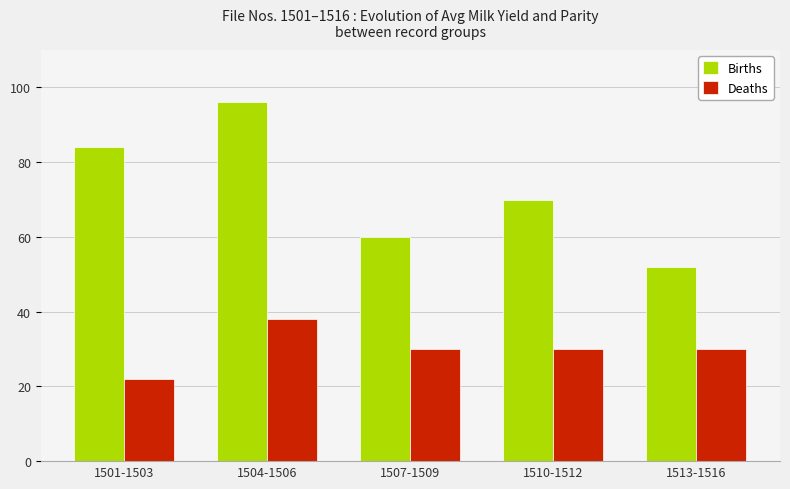

Rank the series by their average value, from lowest to highest.

Deaths, Births